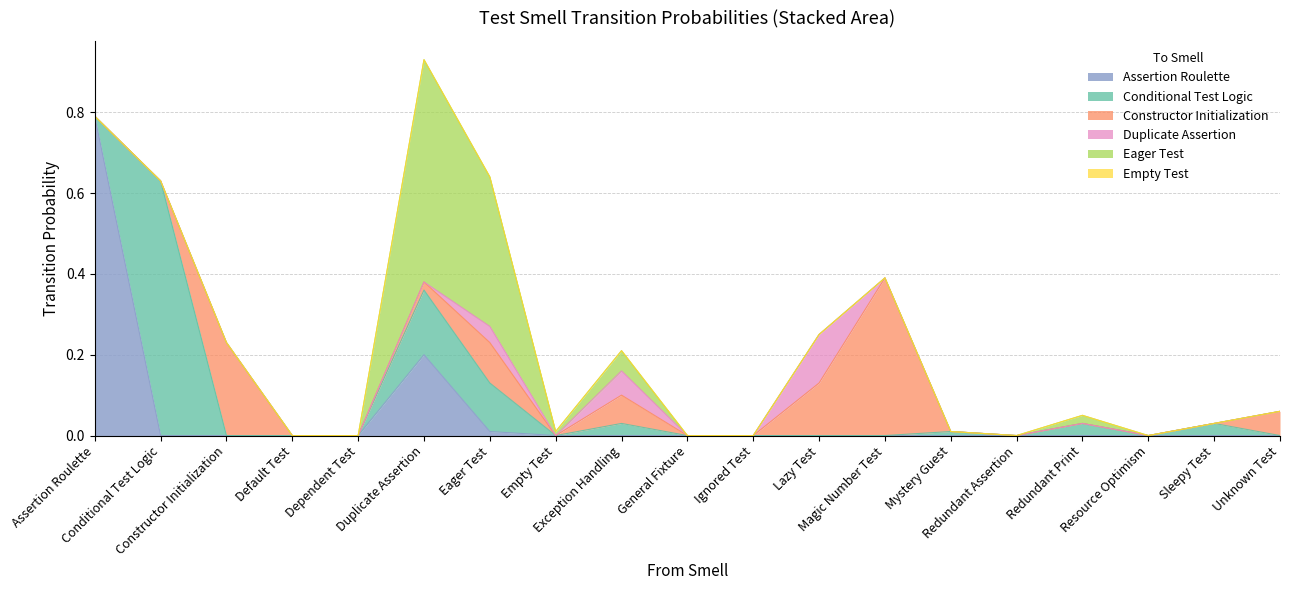

Which series changed the most between Lazy Test and Redundant Assertion?

Constructor Initialization